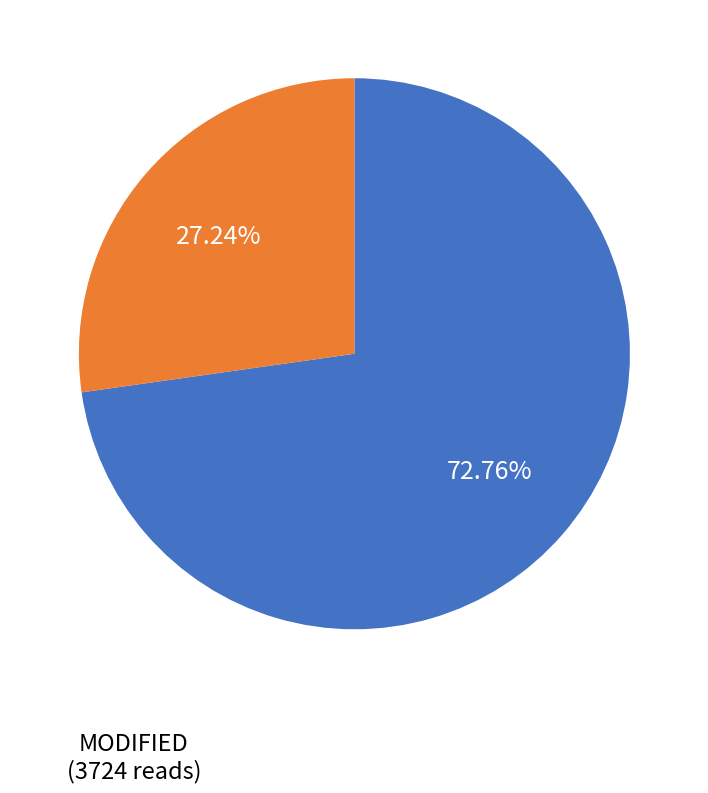

Is there a majority slice in this chart?

Yes